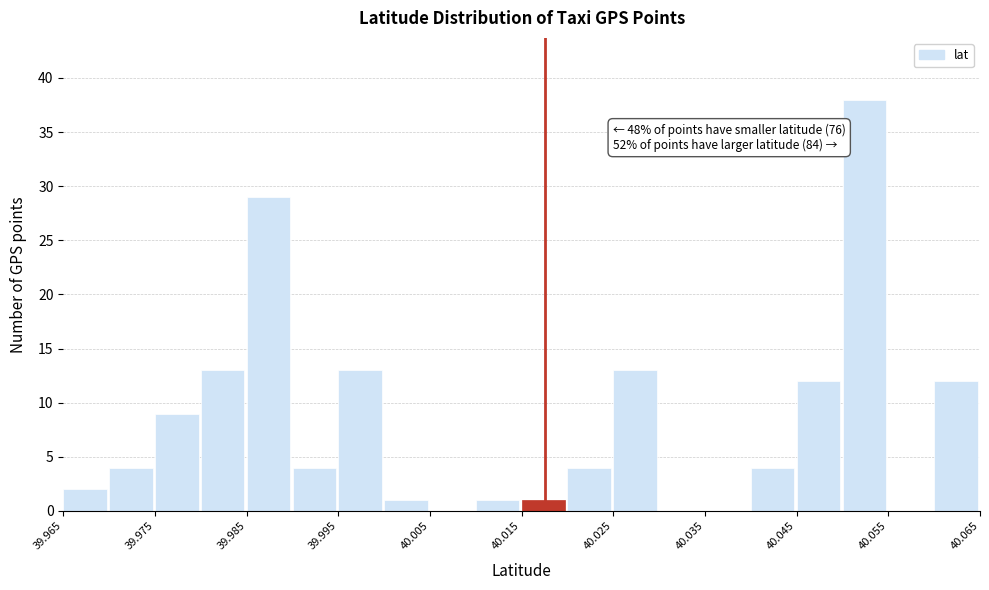

Read against the x-axis, roughly where is the centre of the tallest bar?

40.052